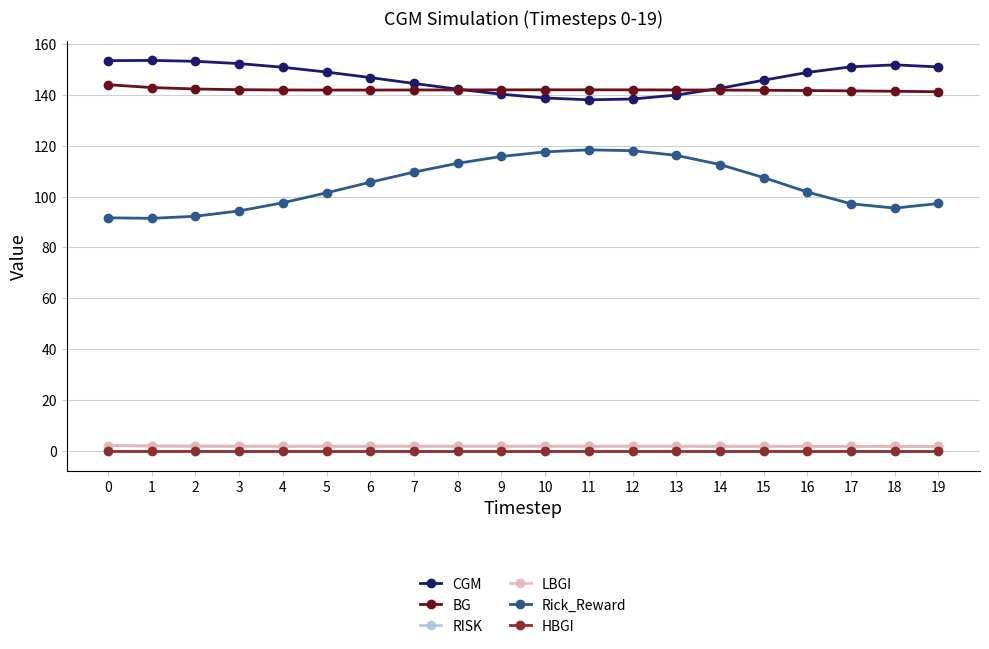

True or false: HBGI and CGM cross at least once.

False